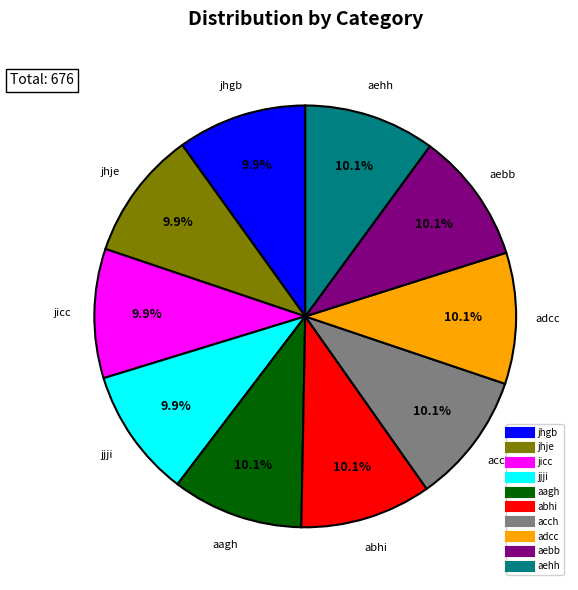

How many slices are in this pie chart?

10